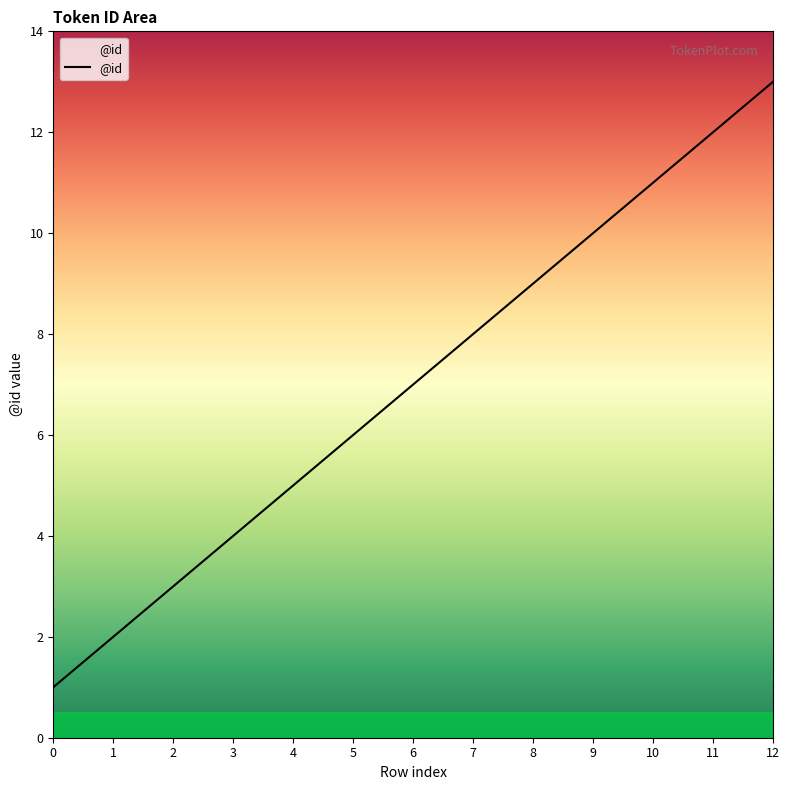

Reading right to left, what are all the values shown in this chart?

13	12	11	10	9	8	7	6	5	4	3	2	1